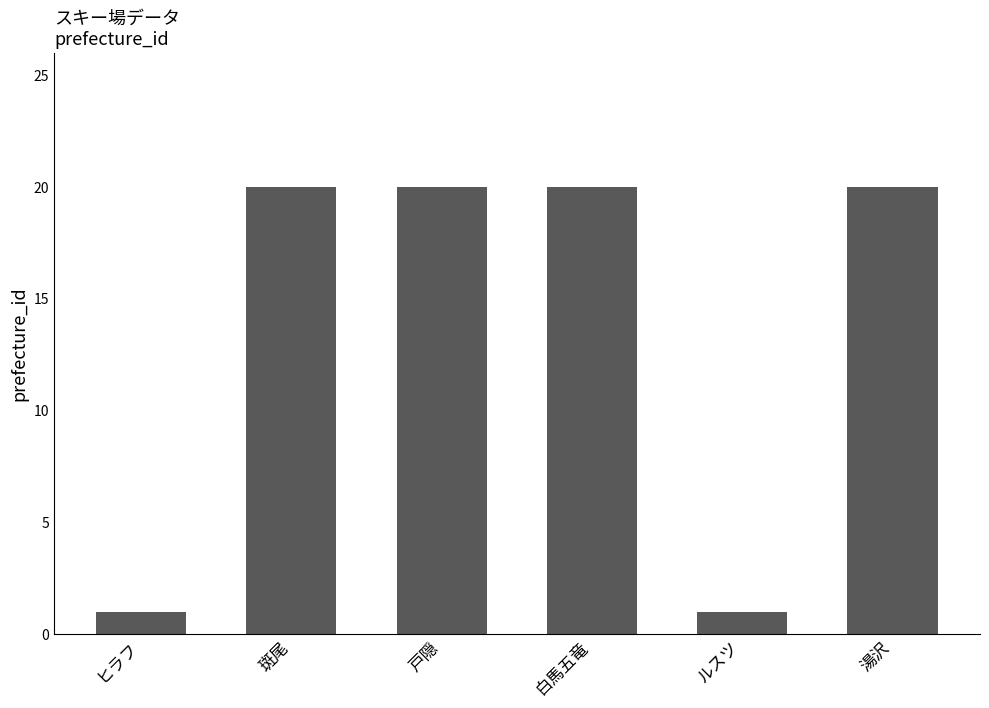

What position from the right is 戸隠?

4